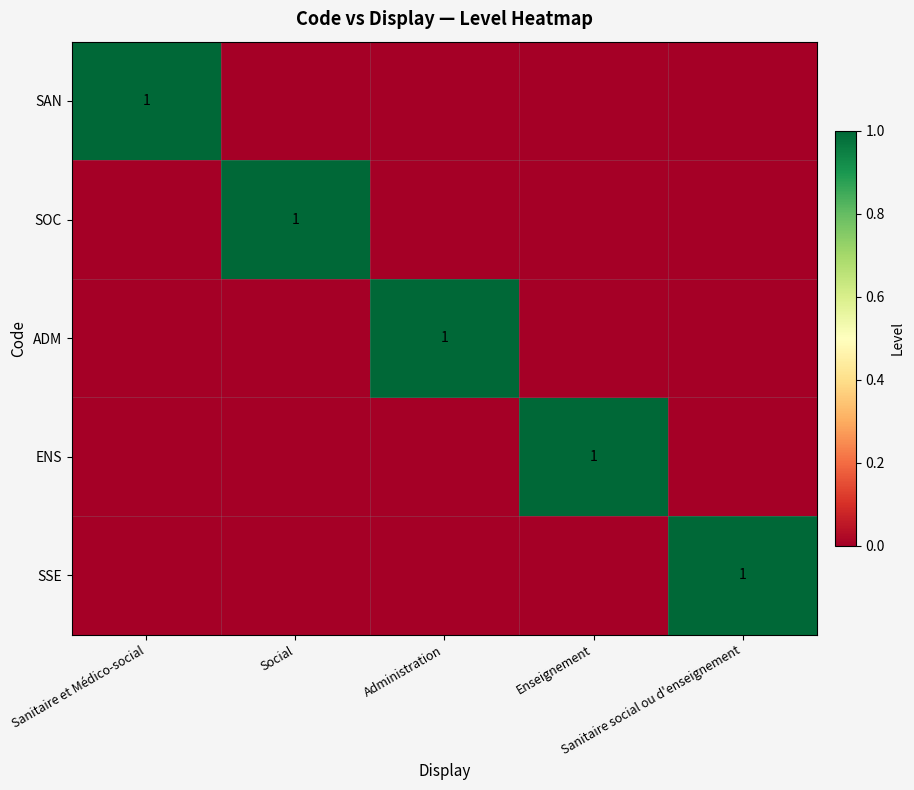

What is the total value across all series at Sanitaire et Médico-social?

1